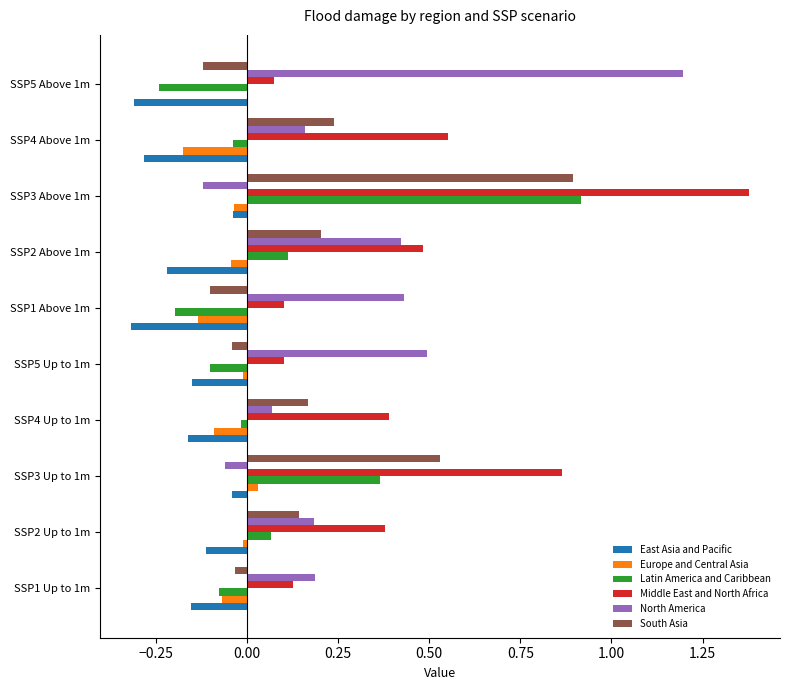

The value of North America at SSP4 Above 1m is 0.2. True or false?

True